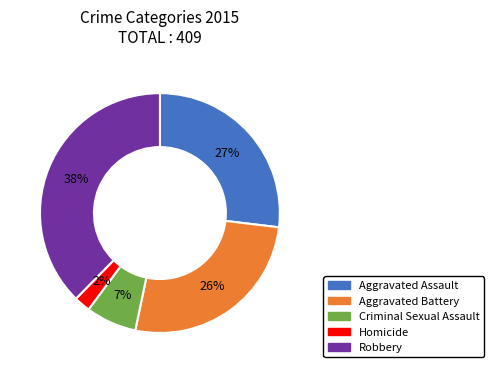

Is the sum of Criminal Sexual Assault and Robbery greater than half?

No